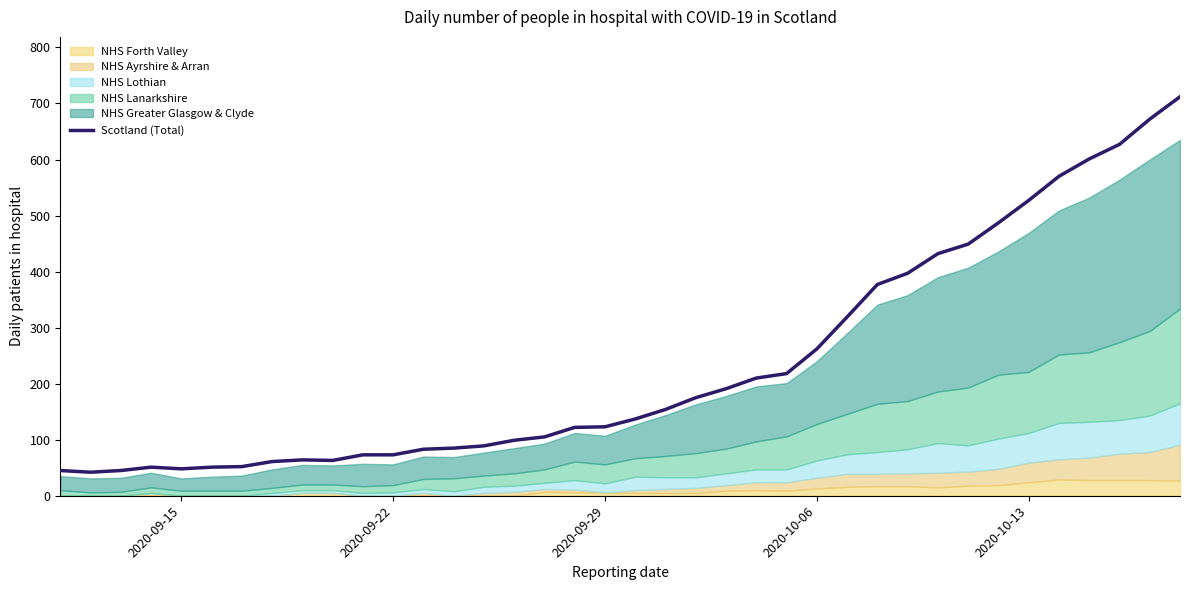

What is the highest value of the Scotland (Total) series?

712